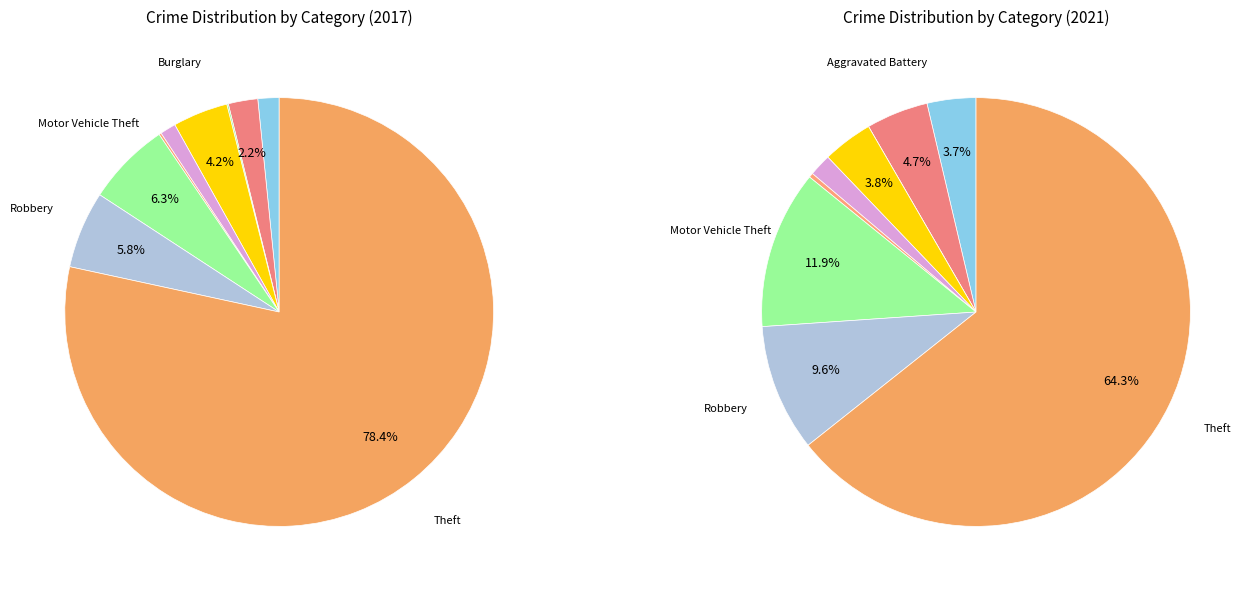

Is Theft the majority of the pie?

Yes